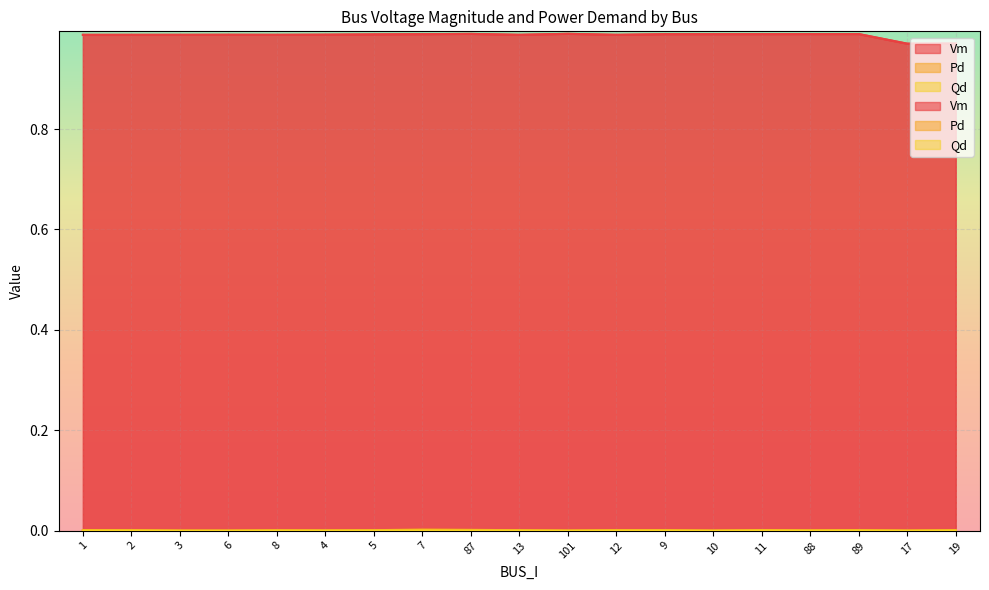

Which series has the largest range (max minus min)?

Vm